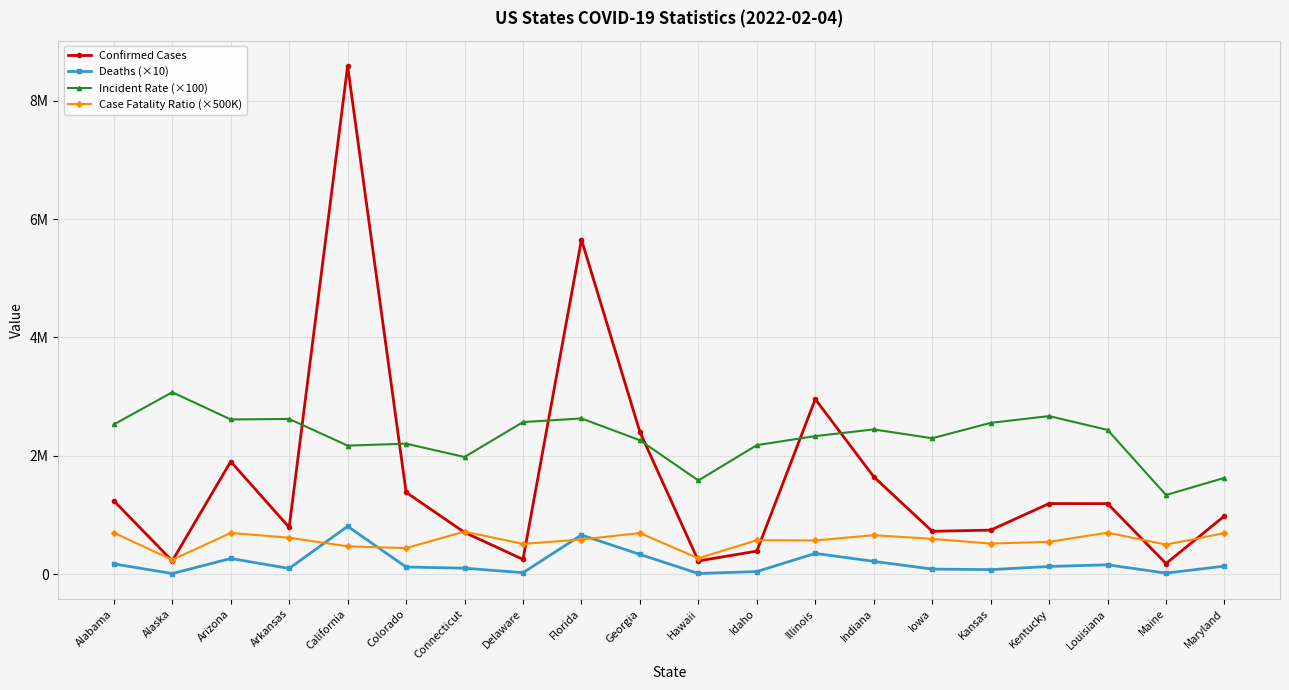

Between Georgia and Maryland, which is larger?

Georgia